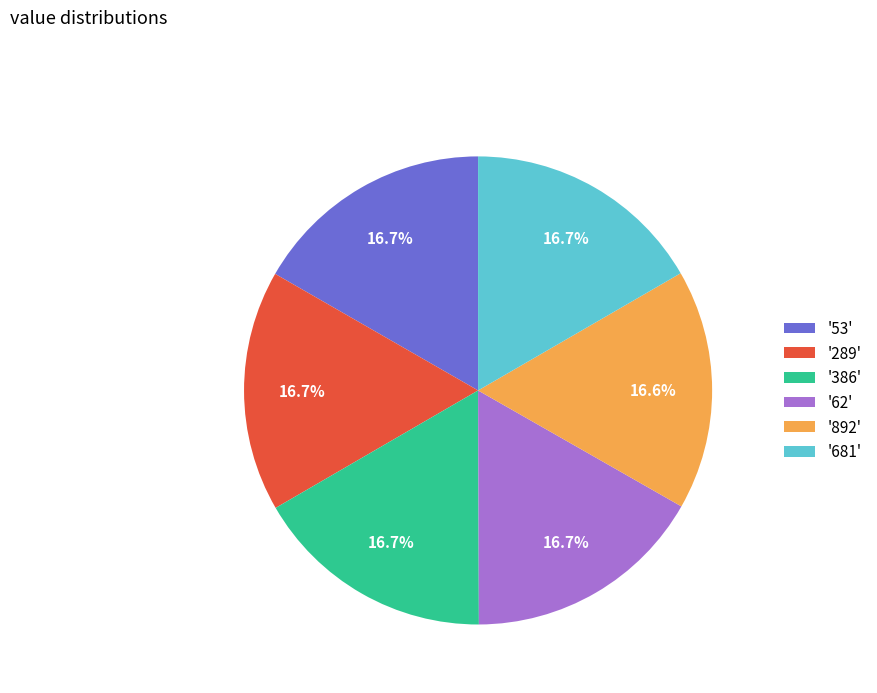

Does any single category account for the majority?

No